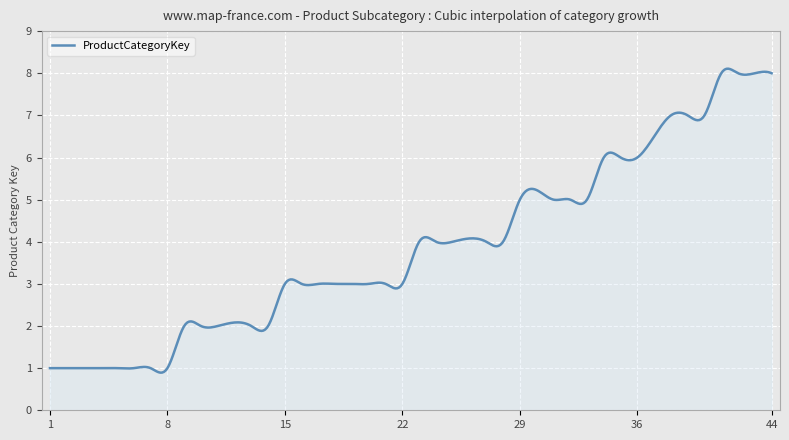

What is the maximum value shown in the chart?

8.1